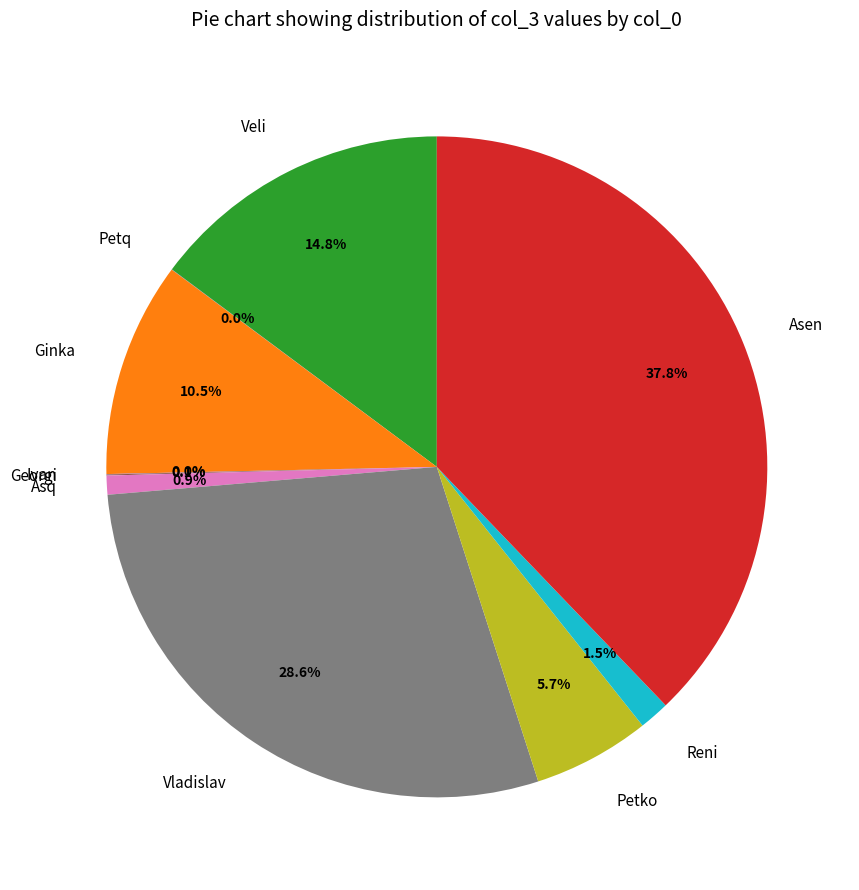

What is the largest slice in the pie chart?

Asen